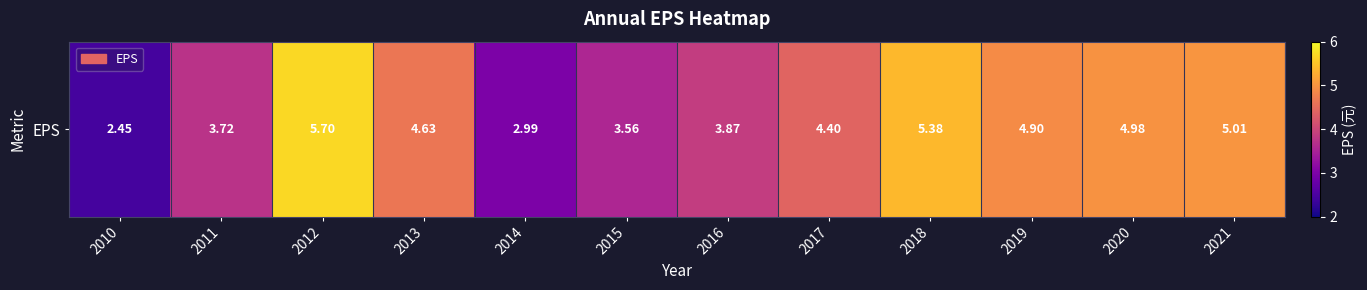

List the labels in order of value, largest first.

2012, 2018, 2021, 2020, 2019, 2013, 2017, 2016, 2011, 2015, 2014, 2010